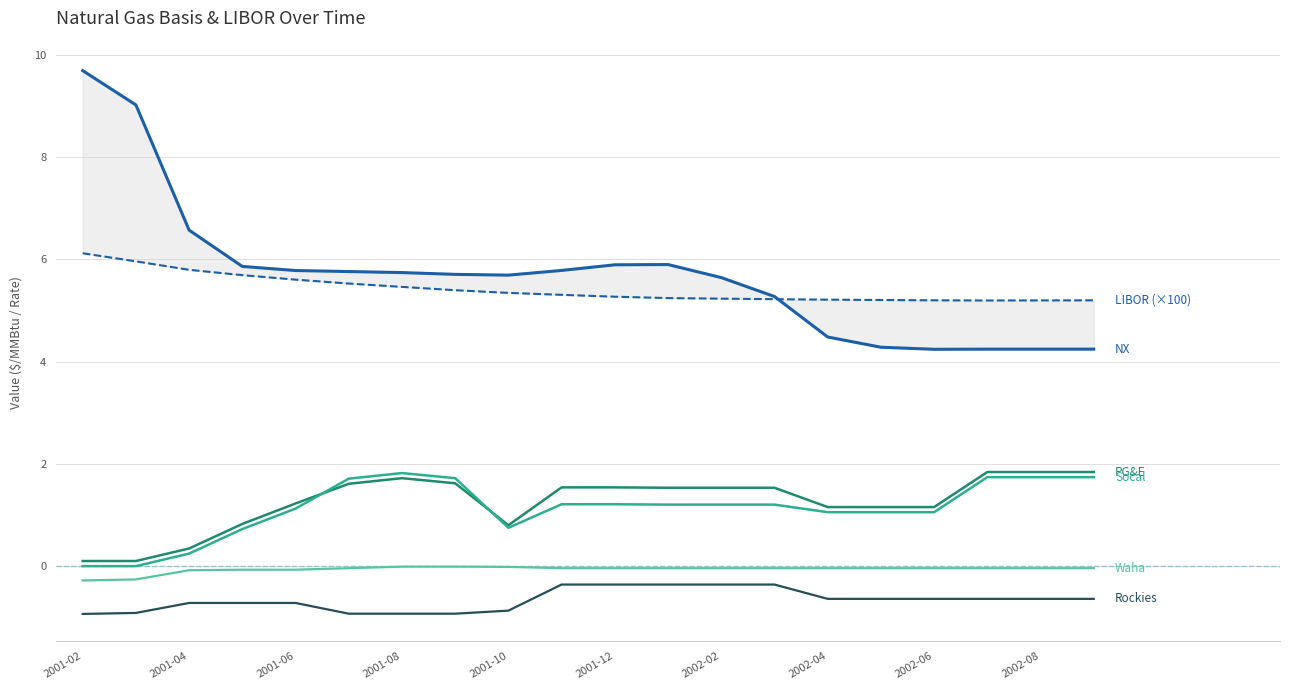

What position from the right is 2001-02?

20